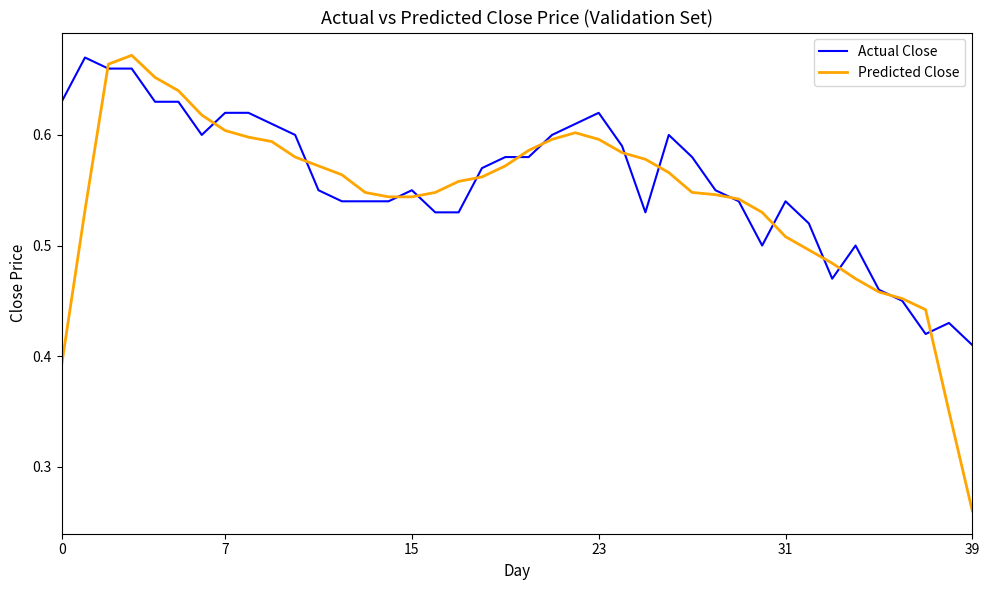

Which series has the largest range (max minus min)?

Predicted Close